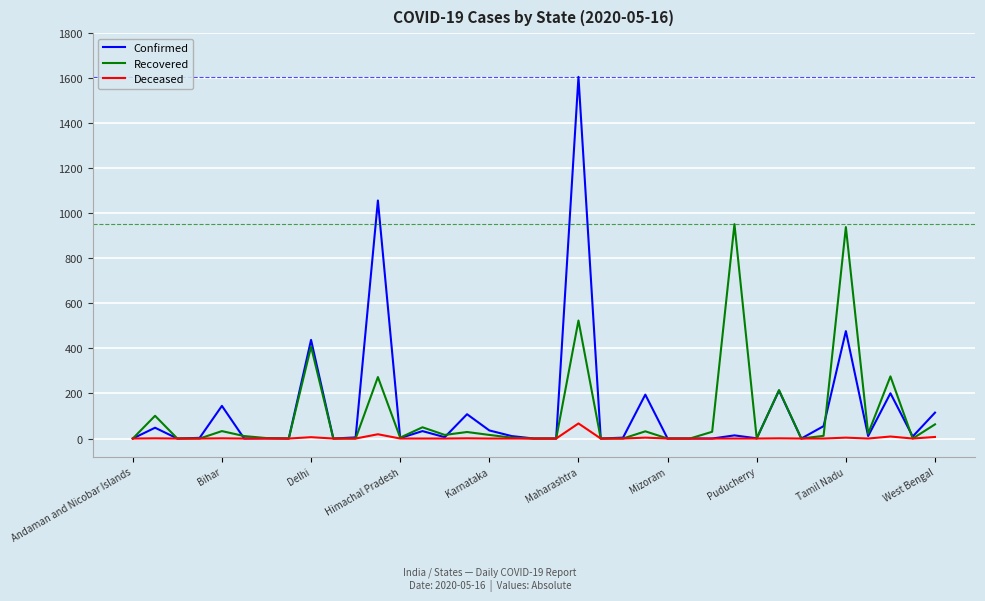

Which series has the widest spread of values?

Confirmed